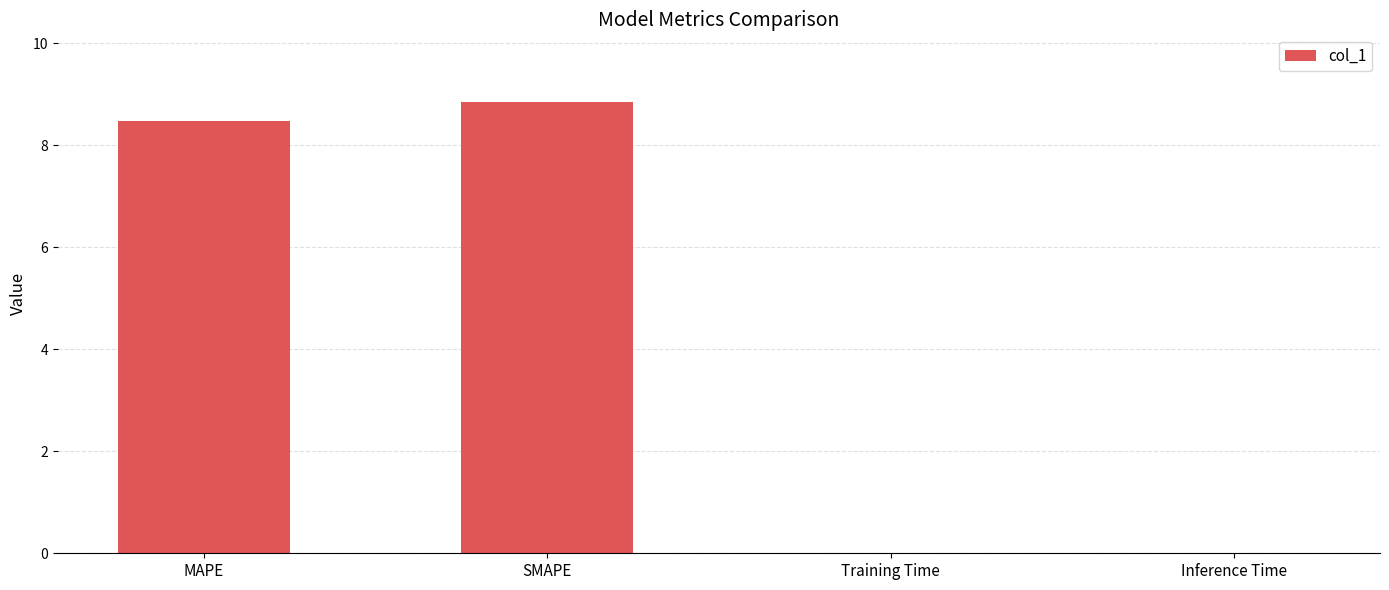

What is the average value?

4.3